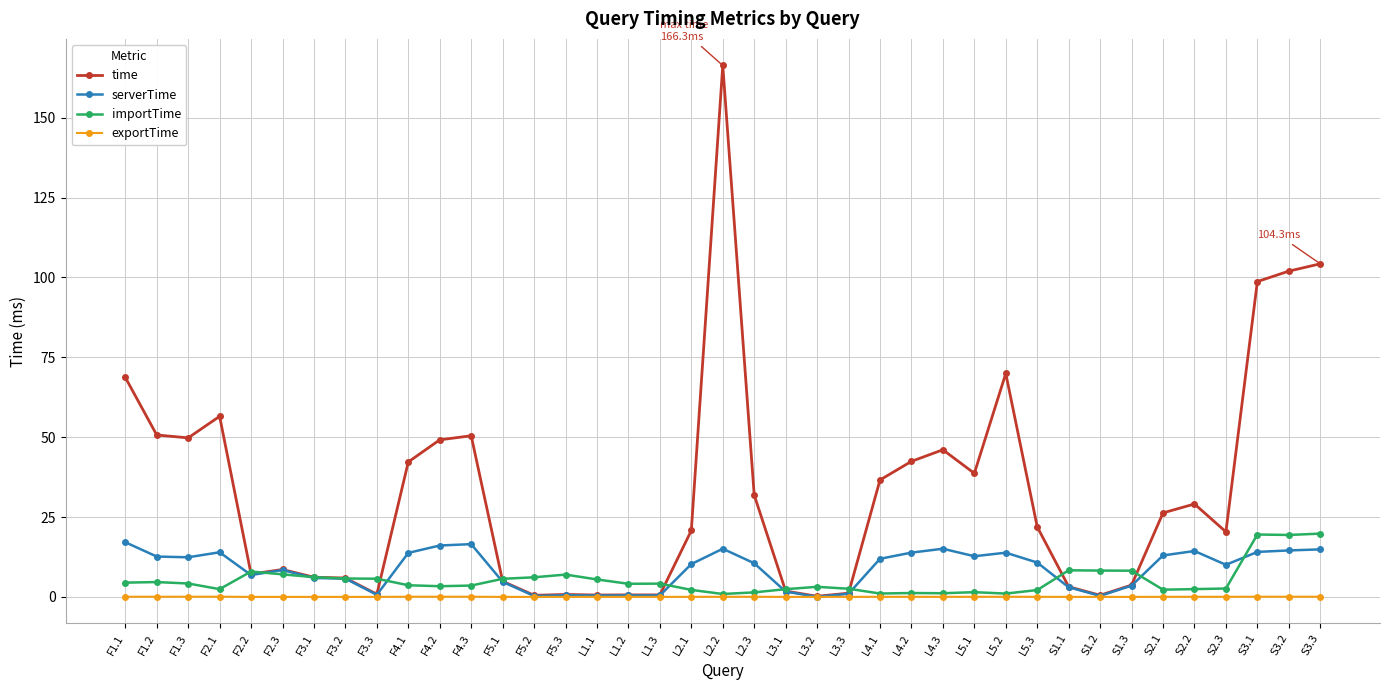

Where is the first local maximum for time?

F2.1